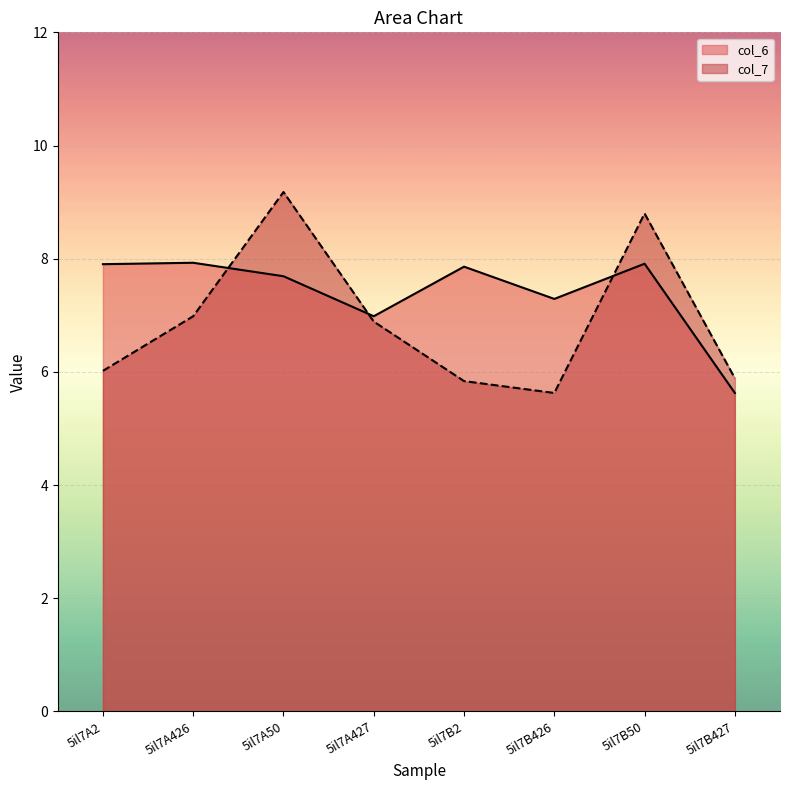

Read the col_6 value at 5il7A426.

7.9